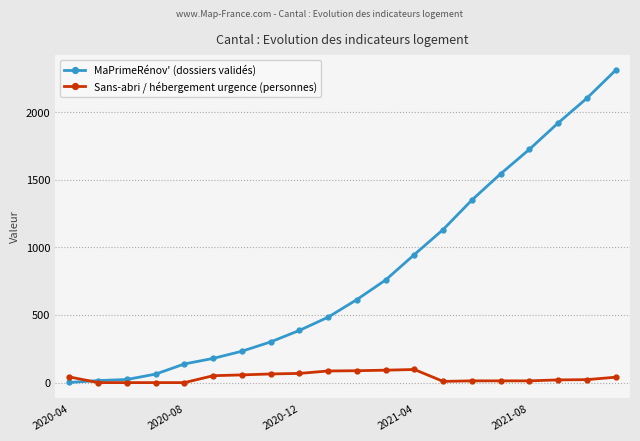

How many series are shown in this chart?

2